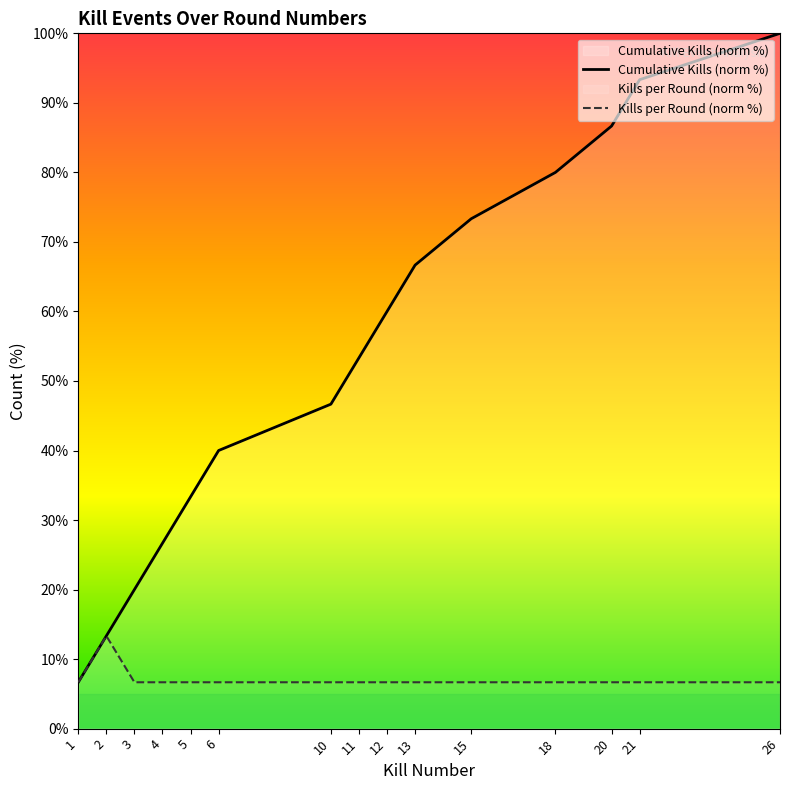

What is the spread (max minus min) of values at 3?

13.3